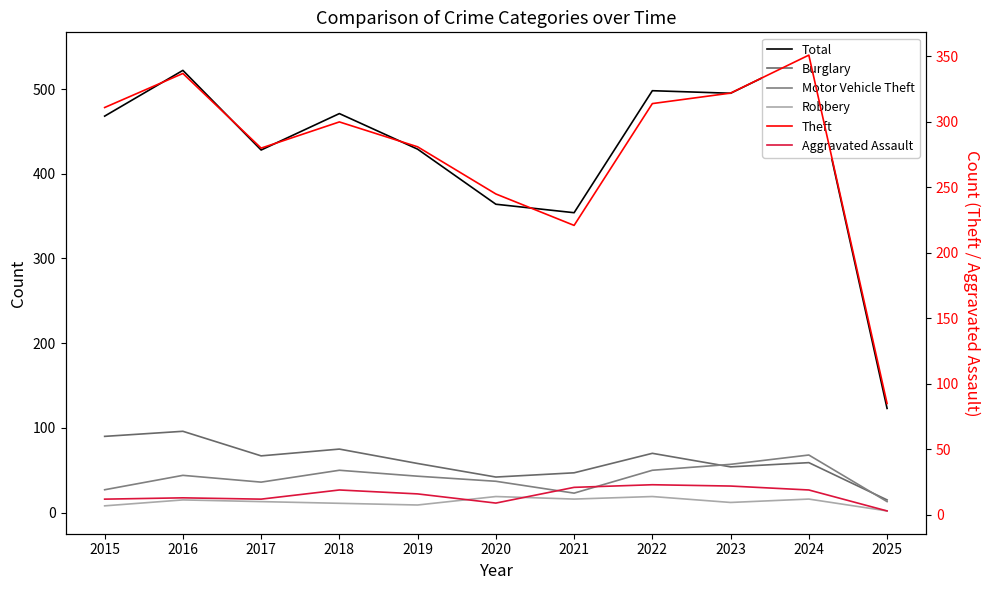

Which label corresponds to the smallest value in the chart?

2025